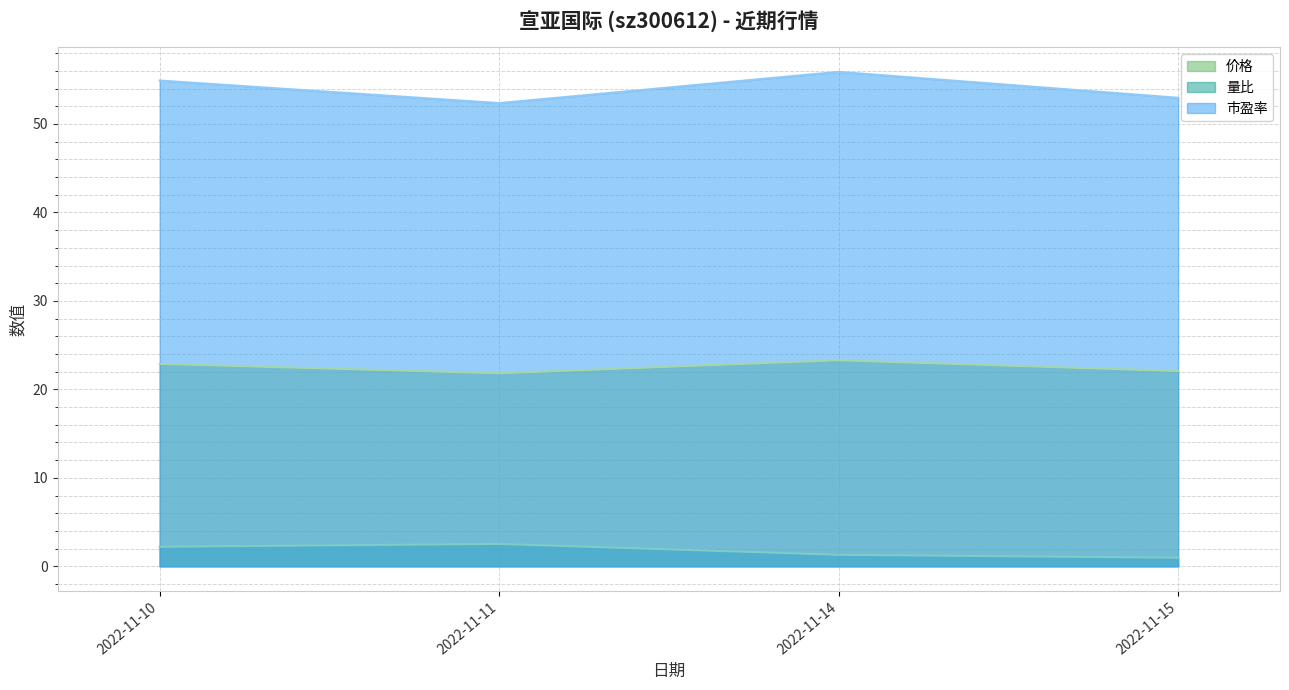

Reading left to right, what are all the values shown in this chart?

价格: 2022-11-10=22.9	2022-11-11=21.8	2022-11-14=23.3	2022-11-15=22.1
量比: 2022-11-10=2.2	2022-11-11=2.5	2022-11-14=1.3	2022-11-15=1.0
市盈率: 2022-11-10=54.9	2022-11-11=52.4	2022-11-14=55.9	2022-11-15=53.0